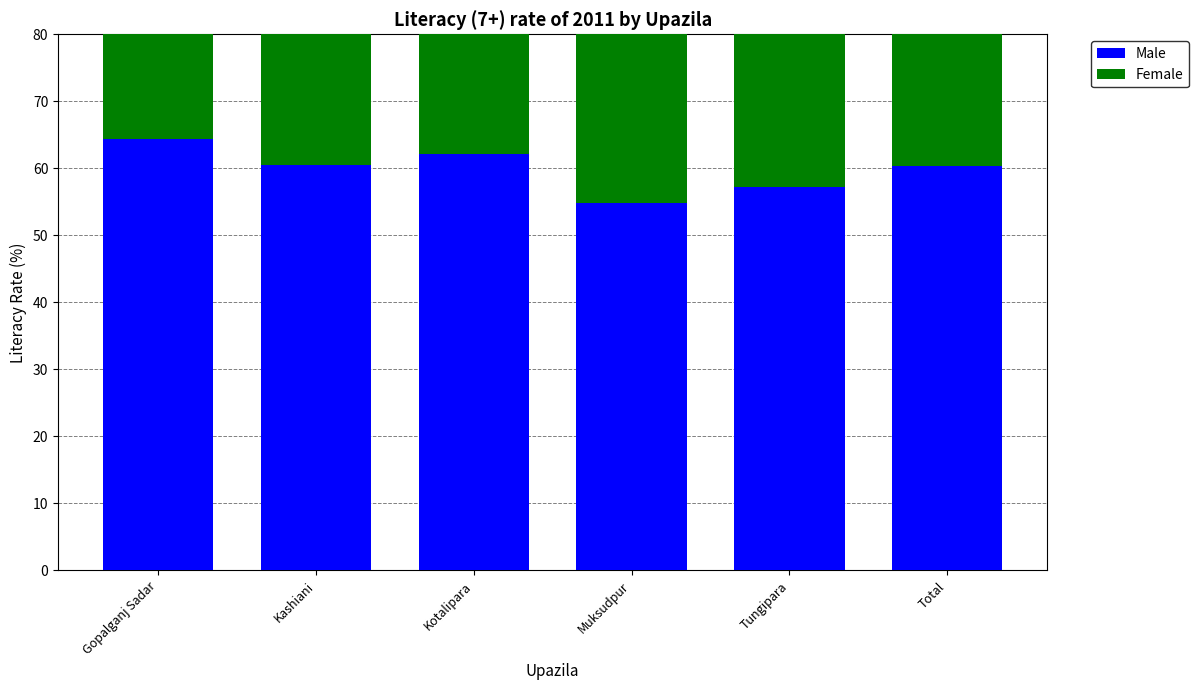

Reading left to right, extract all data points from this chart.

Male: Gopalganj Sadar=64.4	Kashiani=60.5	Kotalipara=62.1	Muksudpur=54.8	Tungipara=57.2	Total=60.3
Female: Gopalganj Sadar=59.2	Kashiani=58.0	Kotalipara=56.4	Muksudpur=50.5	Tungipara=56.0	Total=56.0